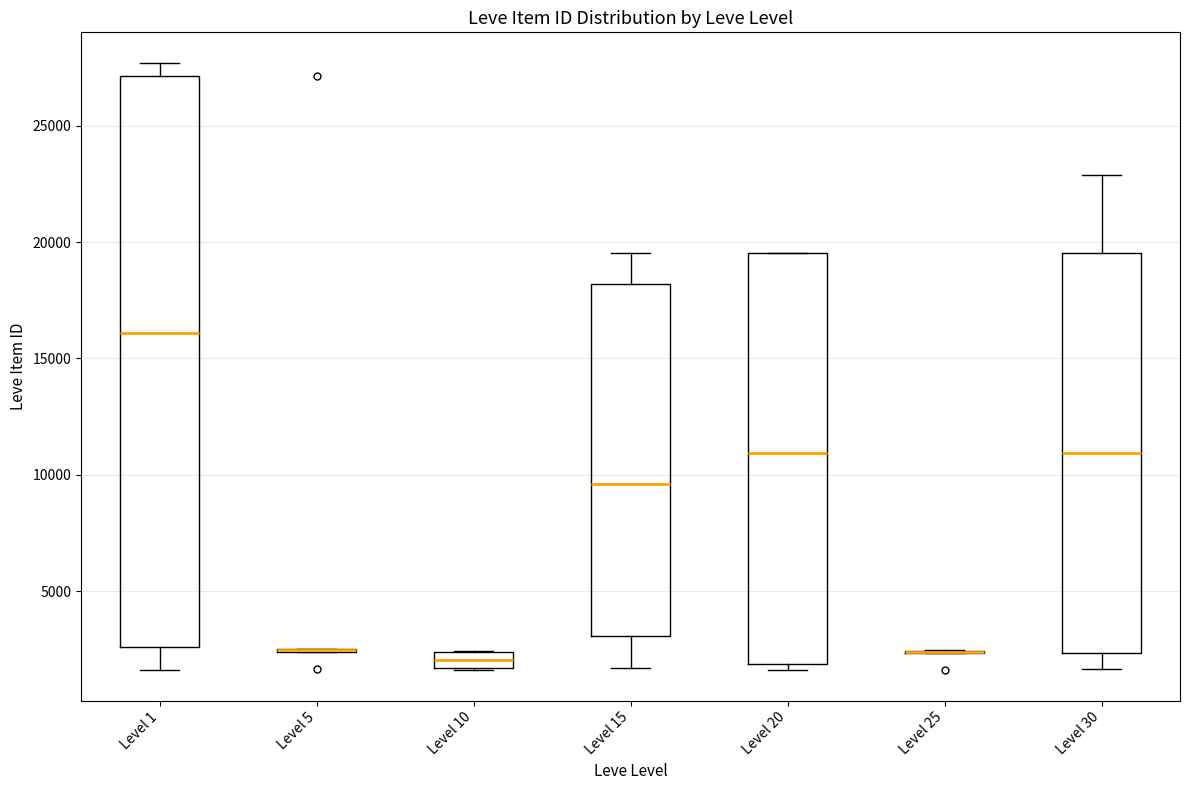

Comparing the boxes themselves (not the whiskers), which one is the tallest?

Level 1